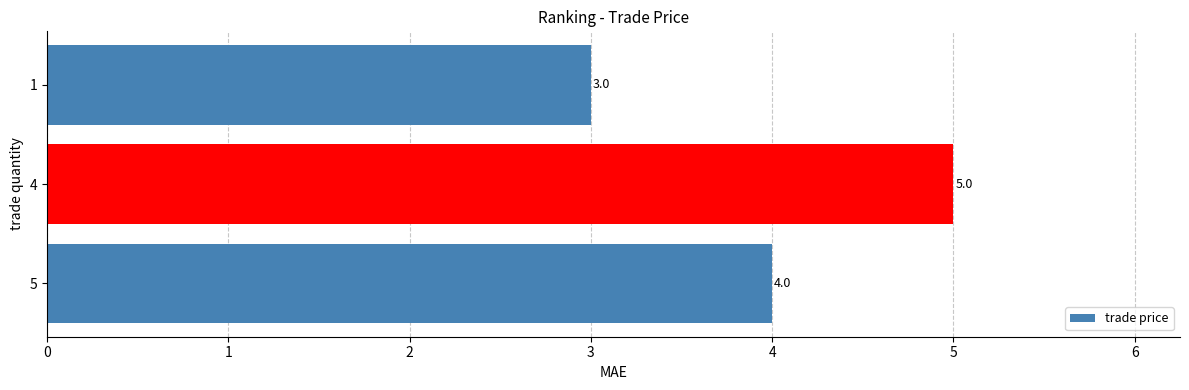

Rank the categories by value from lowest to highest.

1, 5, 4